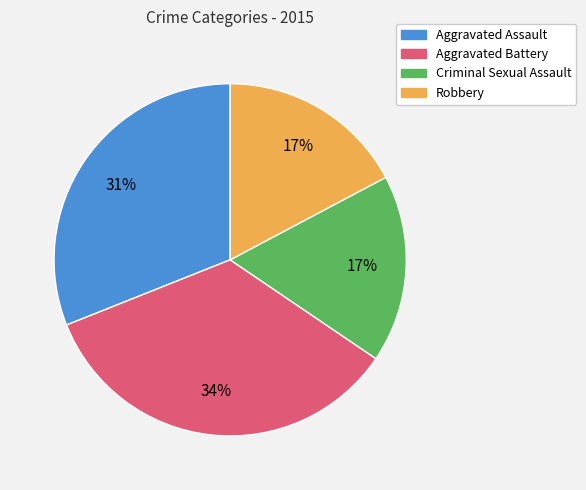

Which slice is the largest?

Aggravated Battery